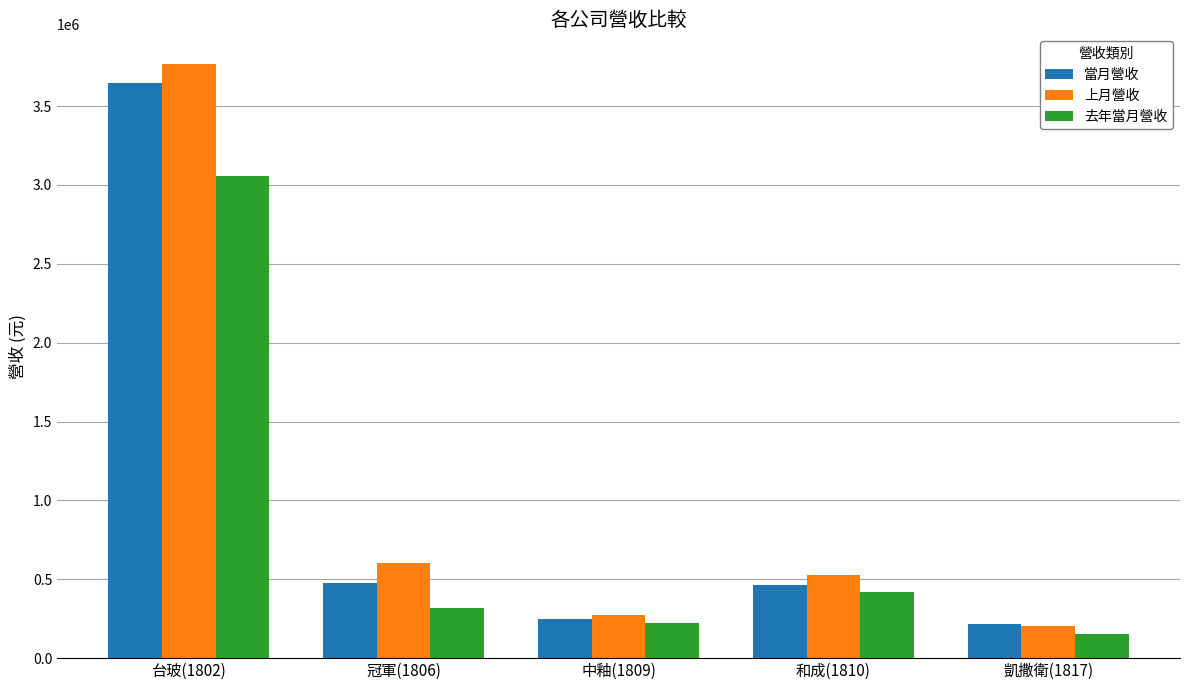

Does the chart contain stacked bars?

No